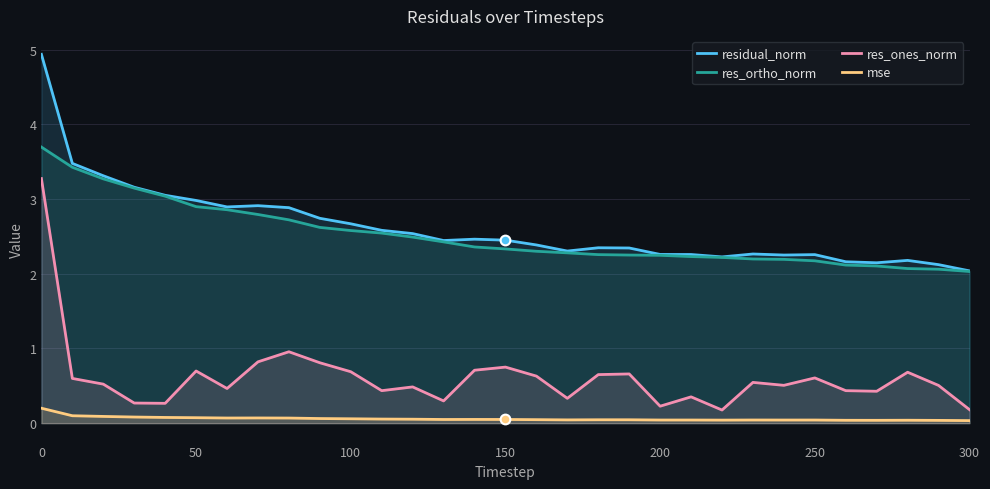

True or false: res_ortho_norm and mse cross at least once.

False